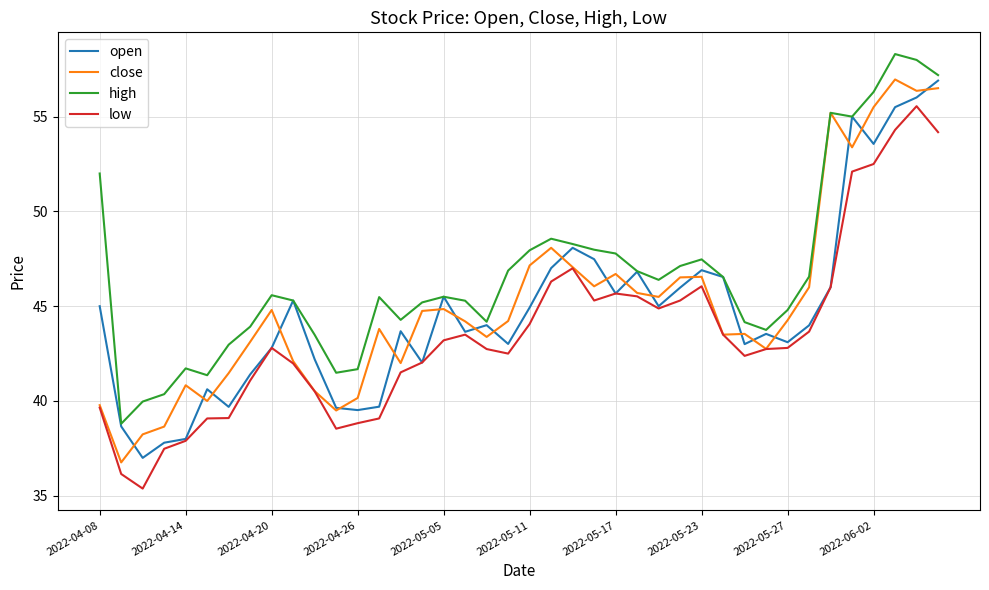

Which series has the largest total across all categories?

high